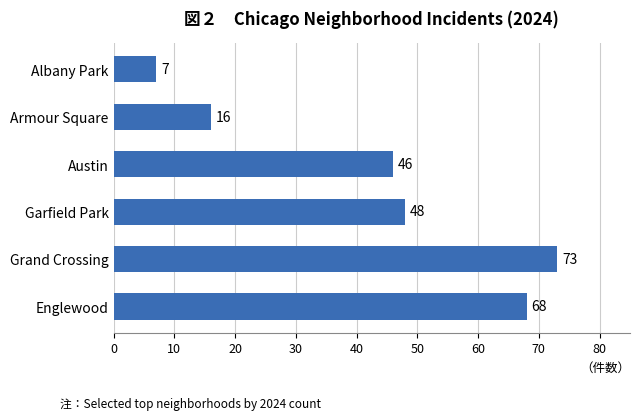

Reading top to bottom, extract all data points from this chart.

7	16	46	48	73	68